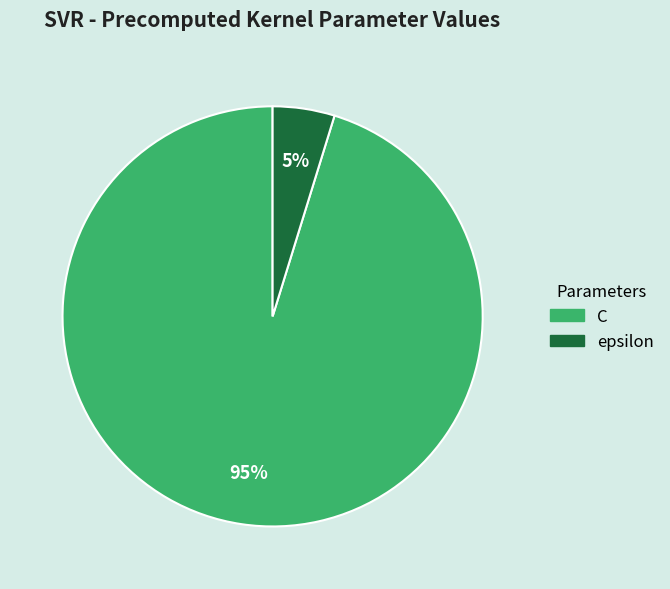

Combined, do epsilon and C account for over 50%?

Yes